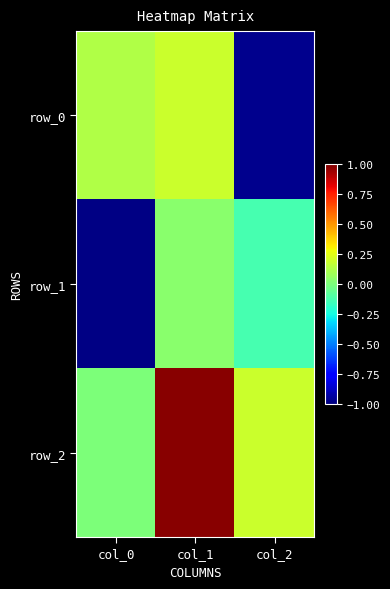

What is the average value of the row_2 series?

0.4